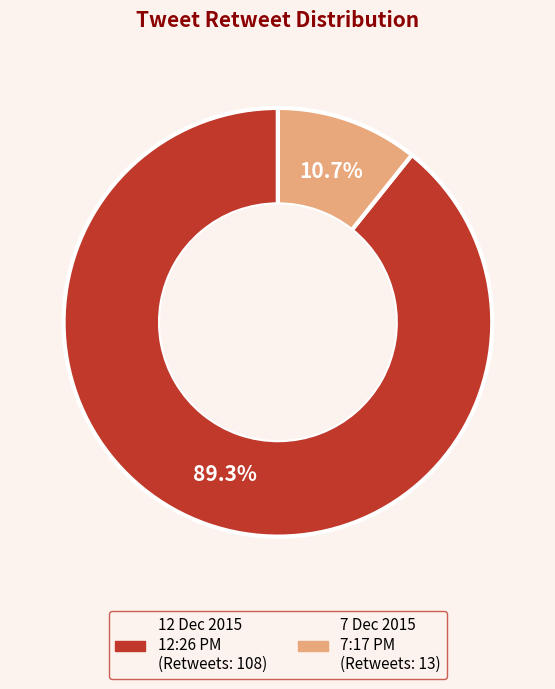

Does any single category account for the majority?

Yes